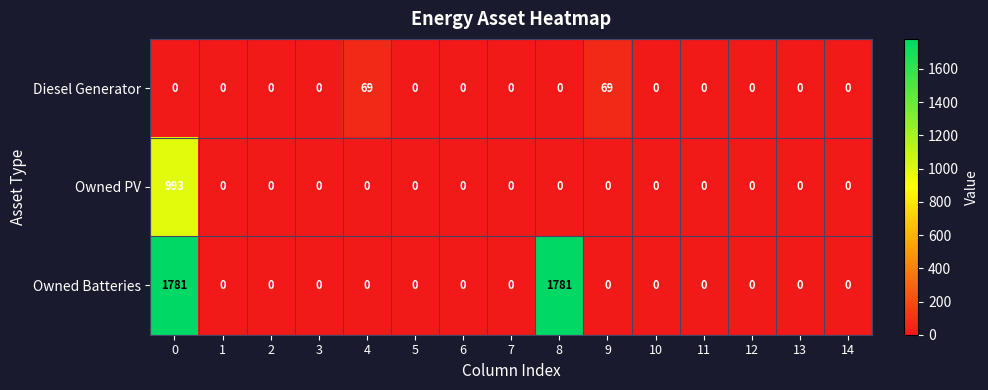

Rank the series by their maximum value, from highest to lowest.

Owned Batteries, Owned PV, Diesel Generator